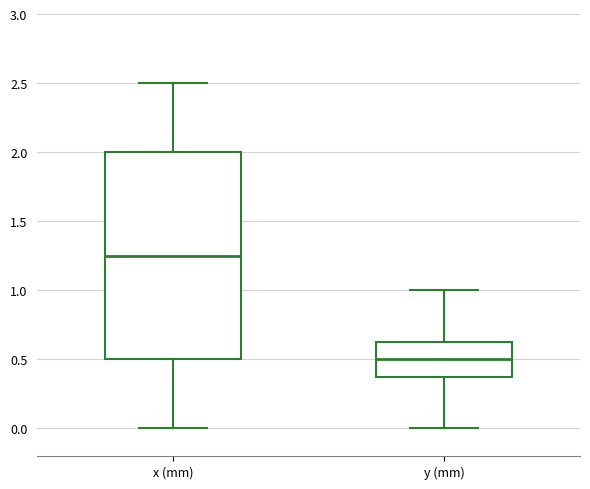

Where does the upper whisker of the box for x (mm) end on the y-axis? The values are not printed on the chart, so give them approximately, as read against the axis.

2.50